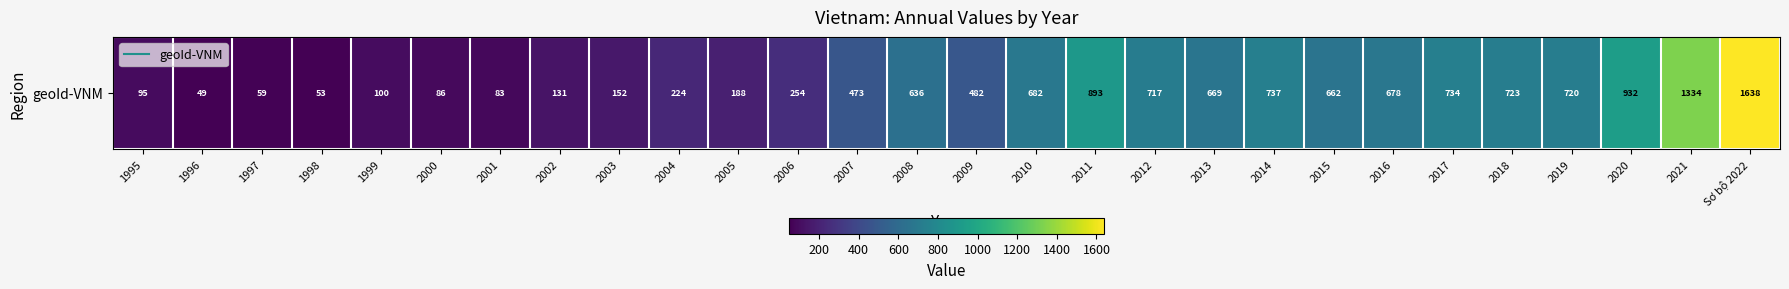

What is the difference between the second highest and second lowest values?

1280.9